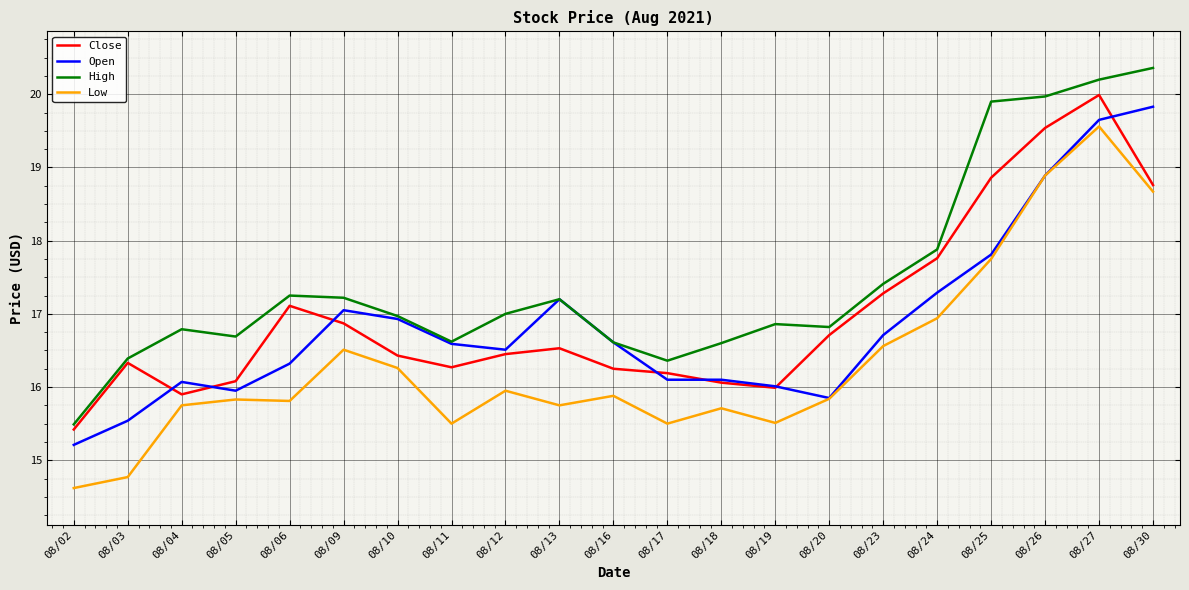

The Low series shows 17.8 at 08/25. True or false?

True